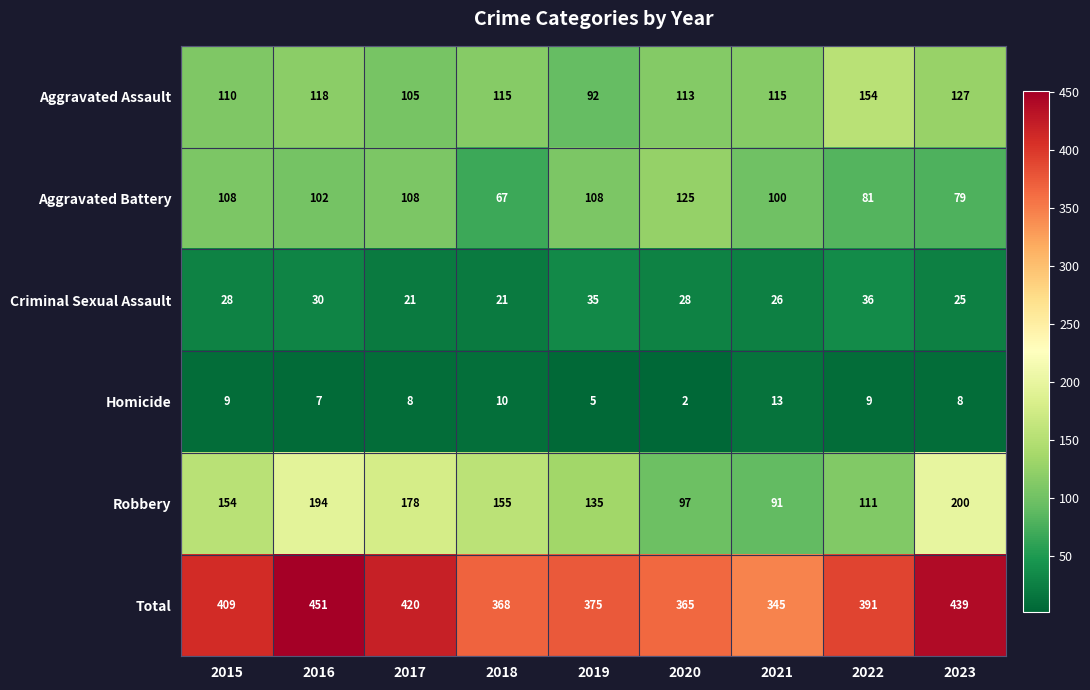

Rank the series by their maximum value, from lowest to highest.

Homicide, Criminal Sexual Assault, Aggravated Battery, Aggravated Assault, Robbery, Total